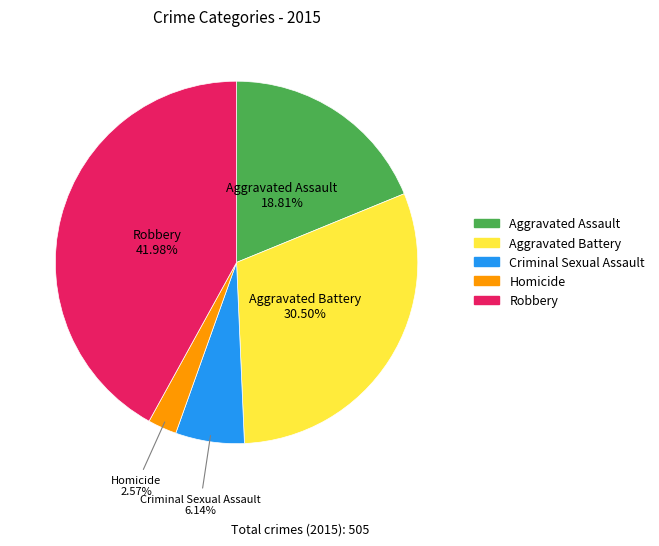

What percentage is the Robbery slice, to the nearest percent?

42%